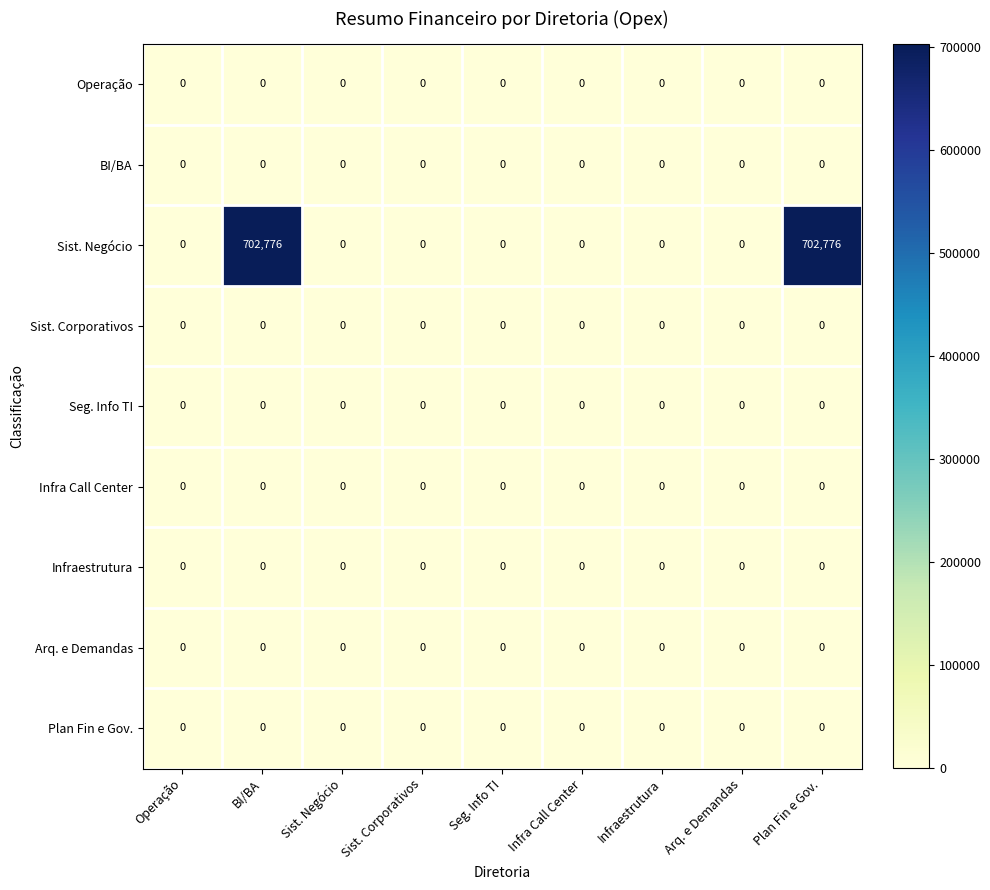

Which series has the largest range (max minus min)?

Sist. Negócio